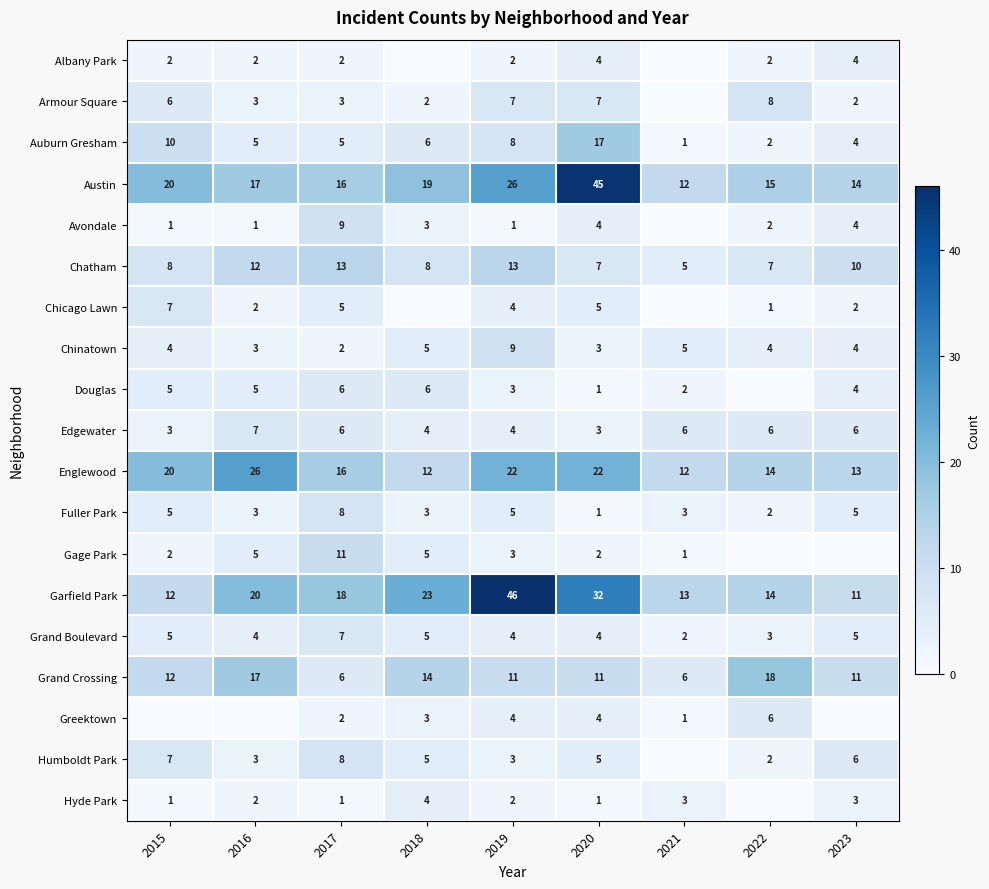

At how many categories does at least one series exceed 42?

2